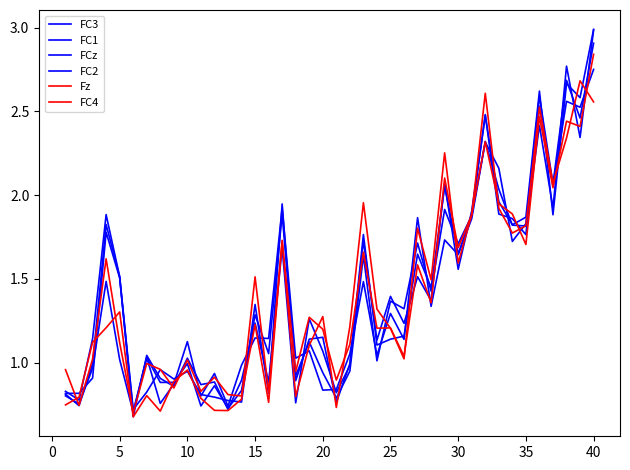

Does the chart have visible grid lines?

No